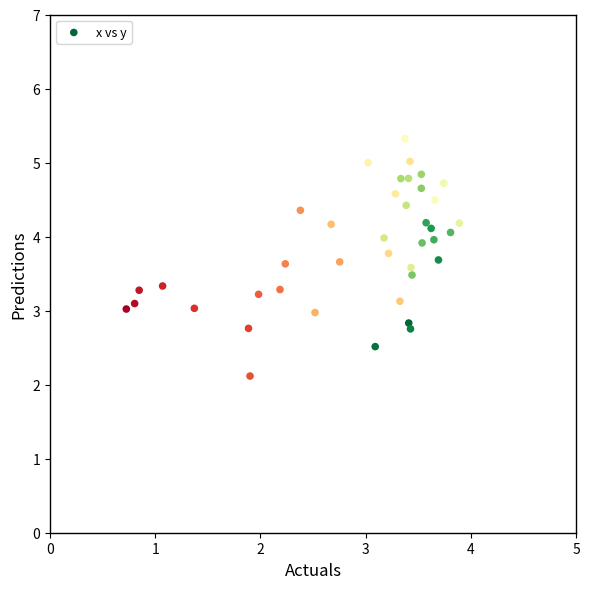

What is the range of Y values (max minus min)?

3.2